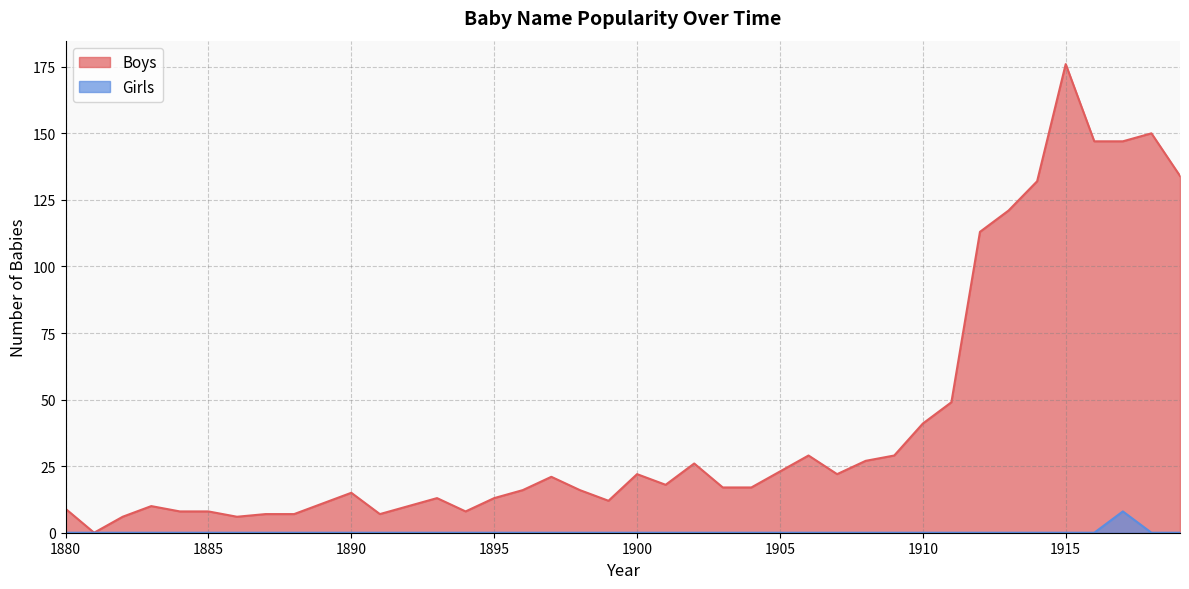

How many values in Boys are above zero?

39